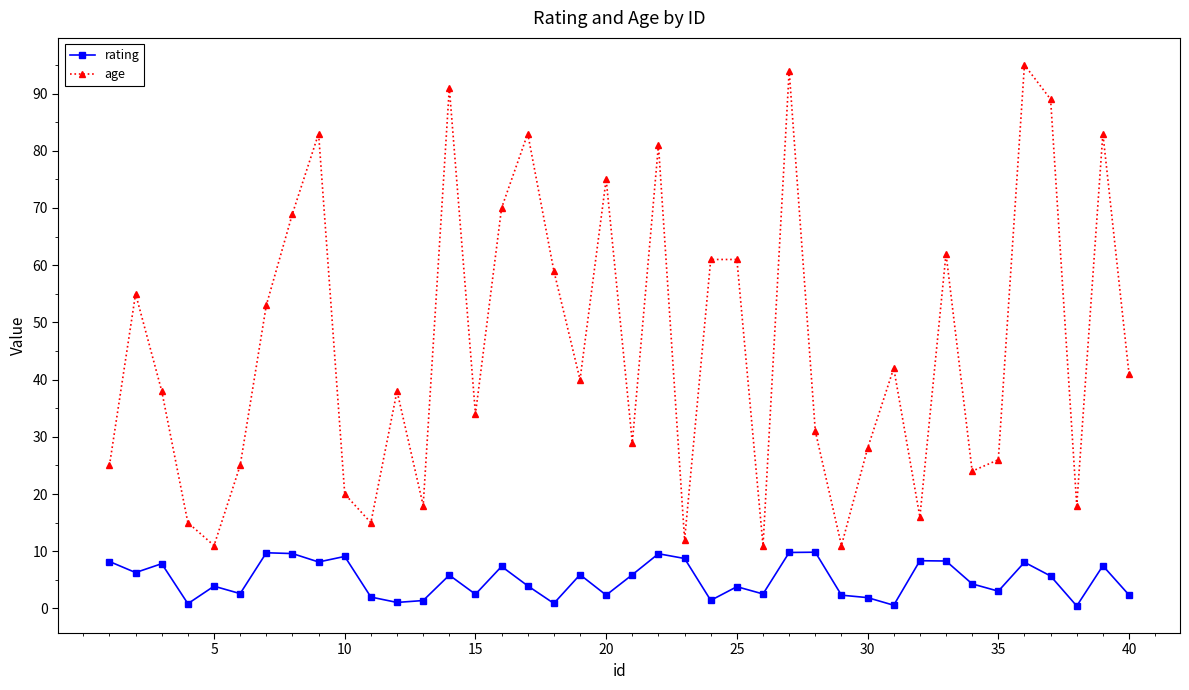

How many interior local valleys does the age series have?

12